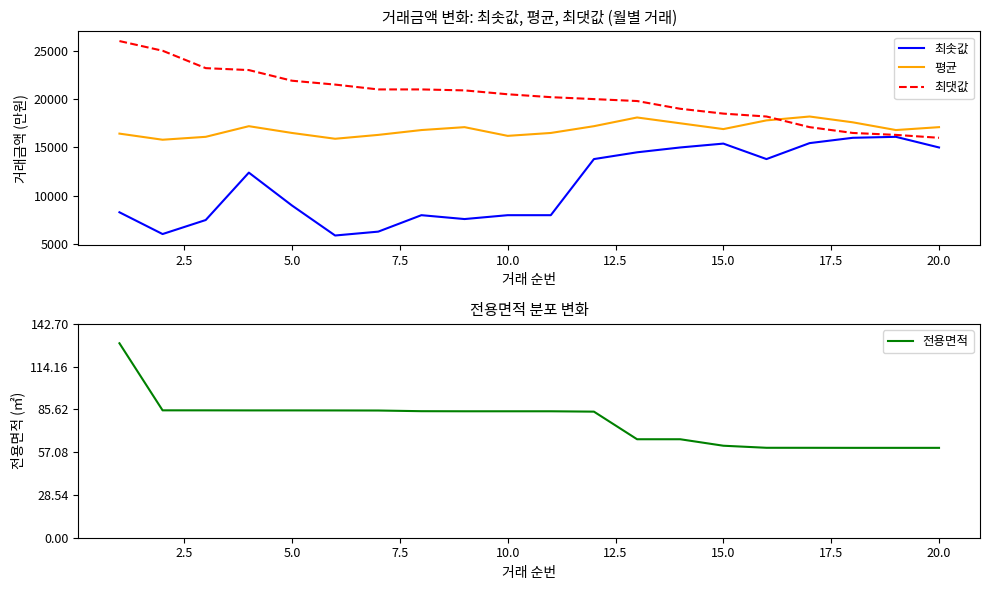

True or false: 평균 and 최솟값 intersect in this chart.

False